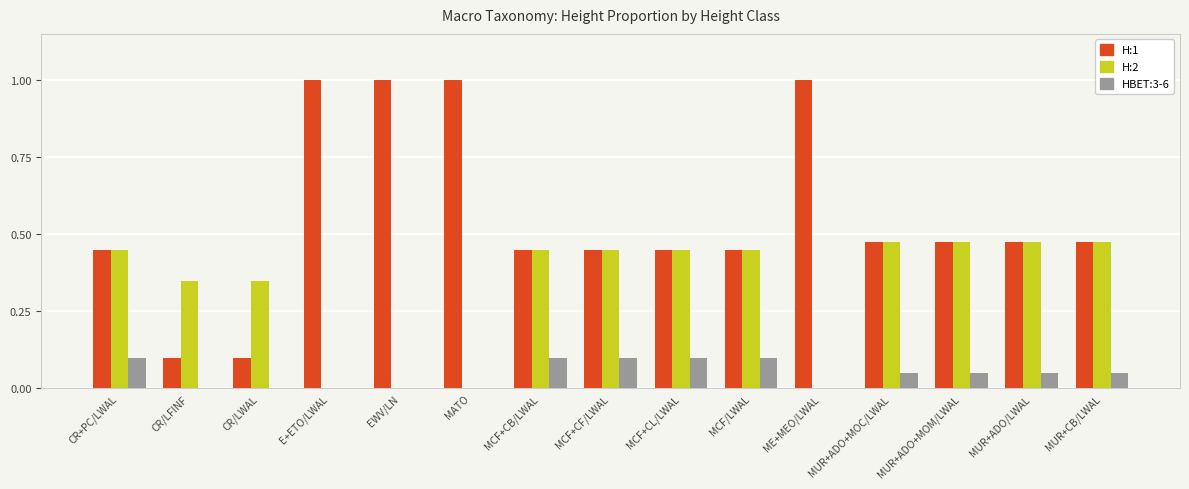

The value of HBET:3-6 at MCF/LWAL is 0.2. True or false?

False